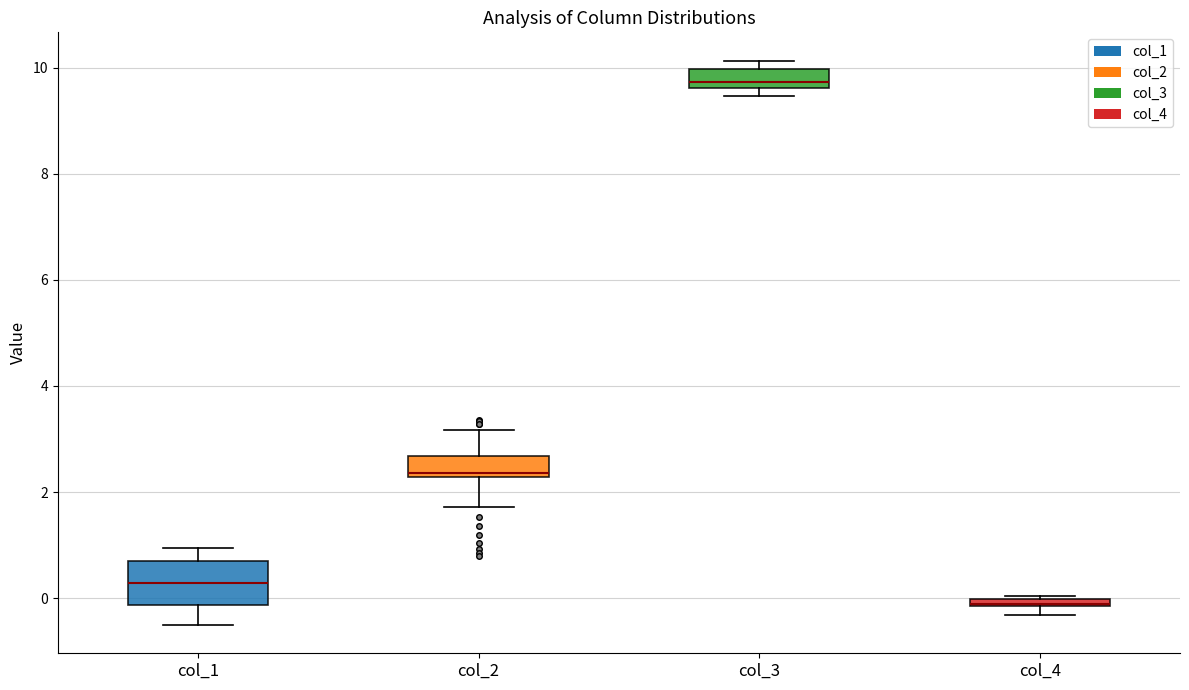

Which box is the tallest, from its lower edge to its upper edge?

col_1